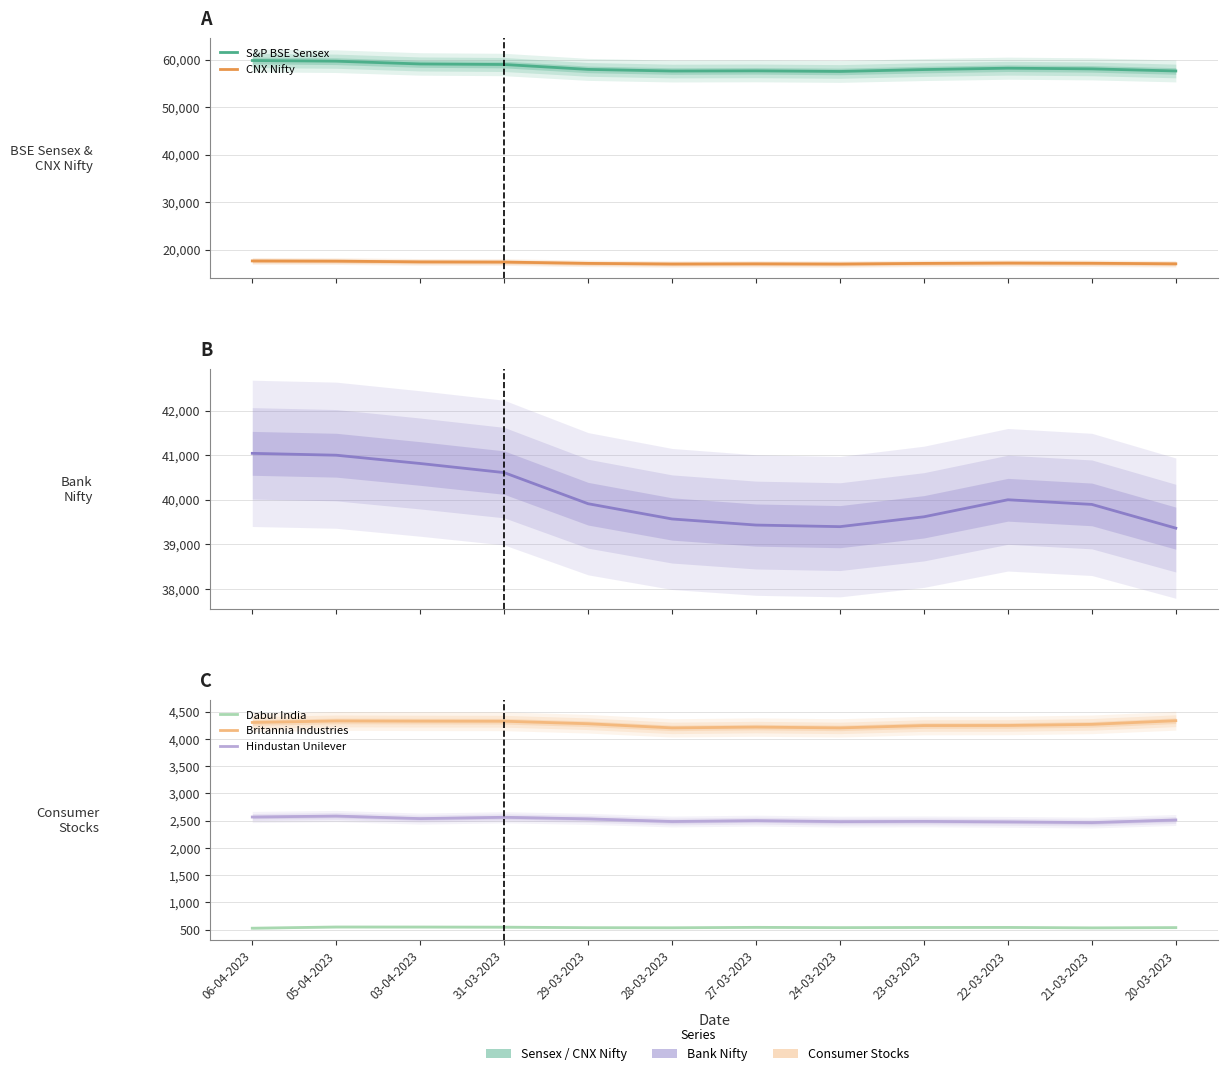

At which category does Hindustan Unilever reach its first local valley?

03-04-2023